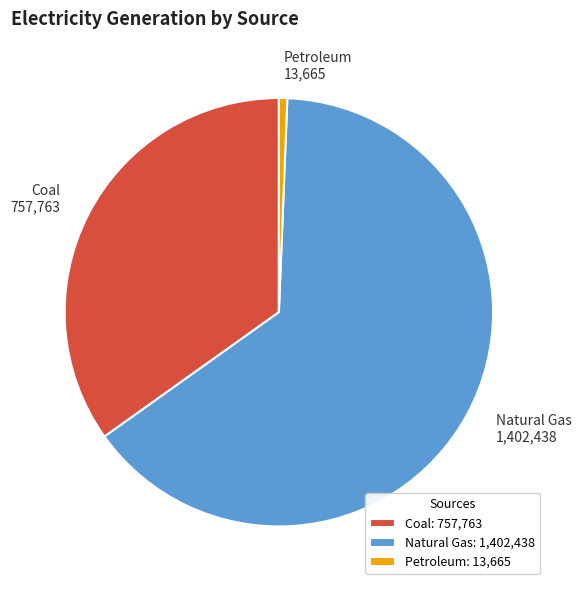

True or false: Coal accounts for 29% of the total.

False